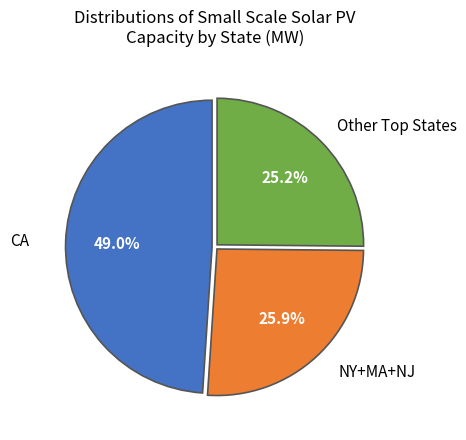

How many slices are in this pie chart?

3